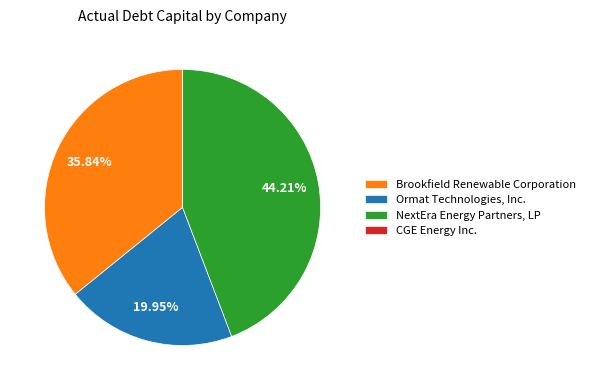

To the nearest percent, what is the average slice percentage?

25%